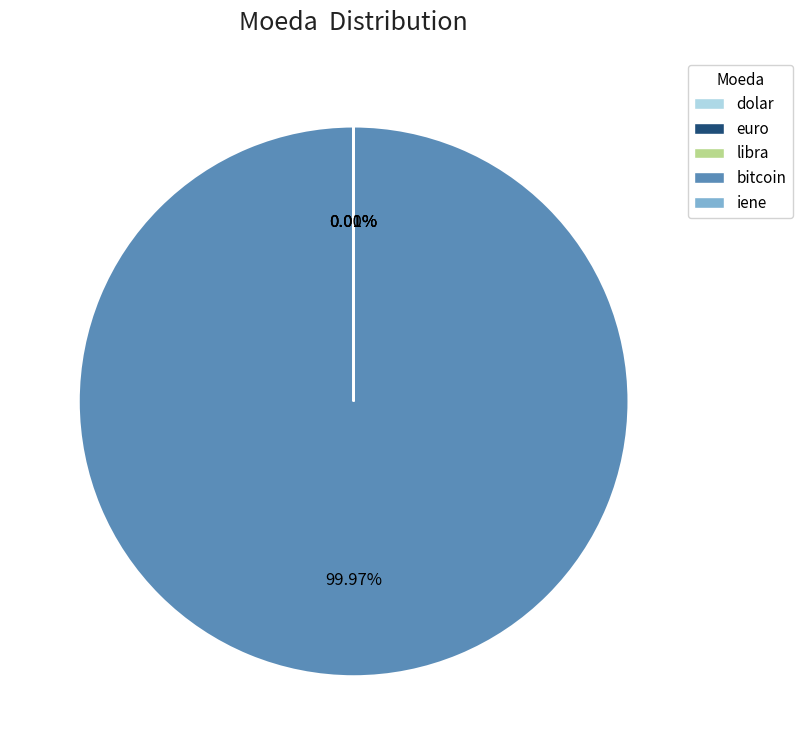

What is the majority slice?

bitcoin